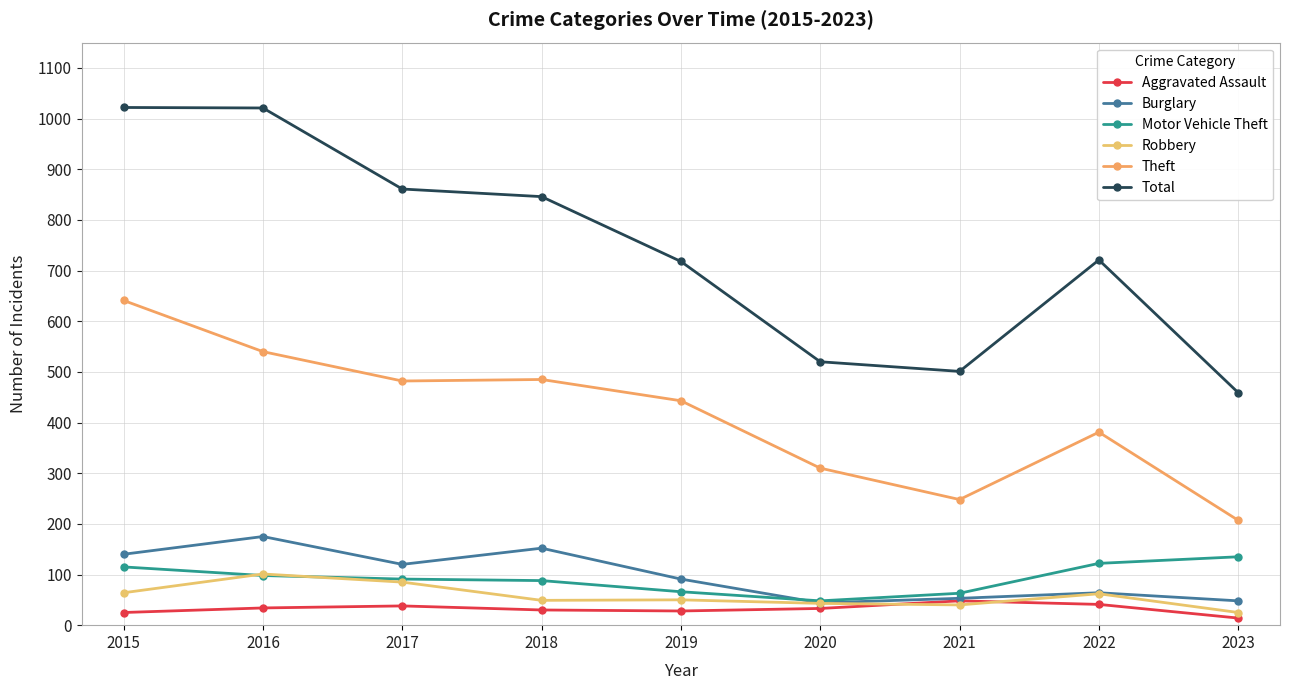

Which series has the largest total across all categories?

Total